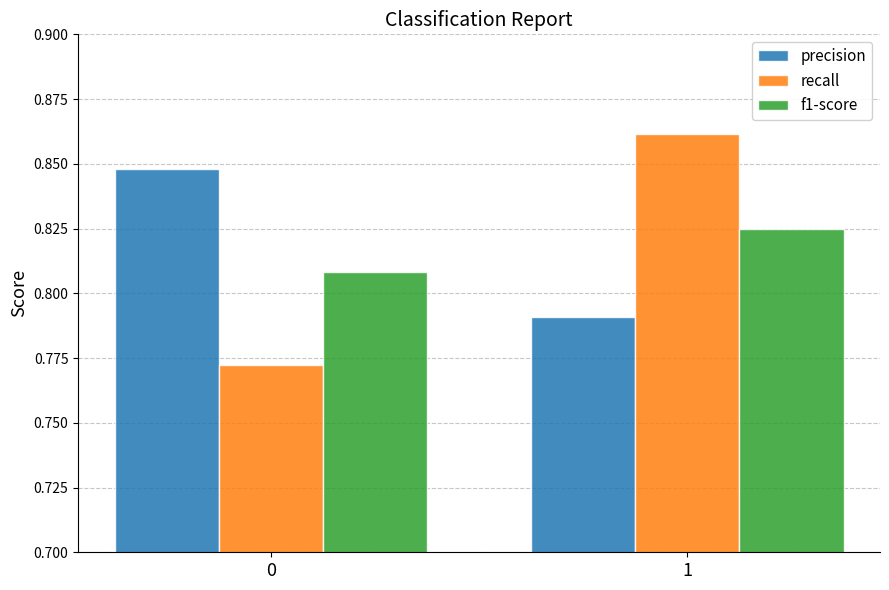

Rank the series by their maximum value, from lowest to highest.

f1-score, precision, recall